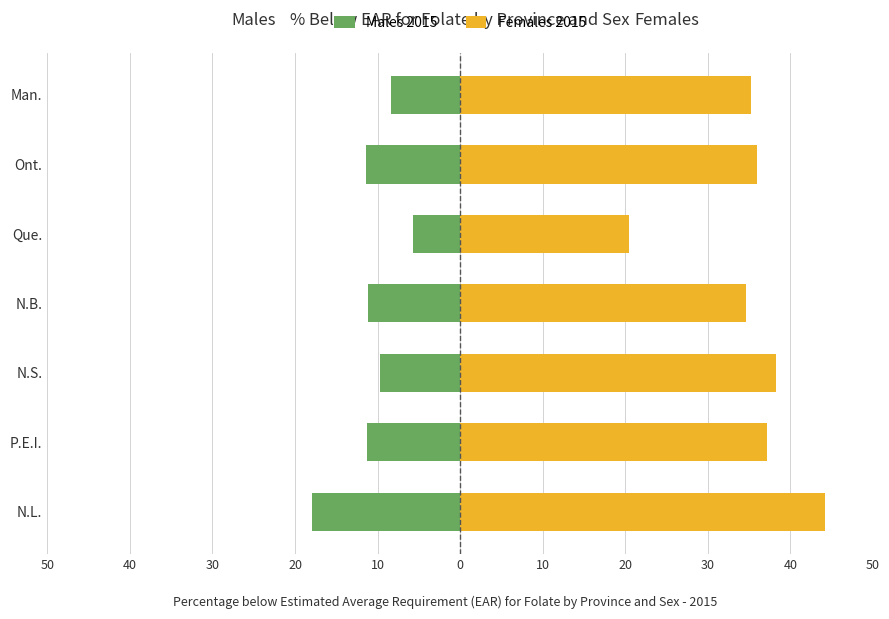

List the series in order of their overall mean, highest first.

Females 2015, Males 2015